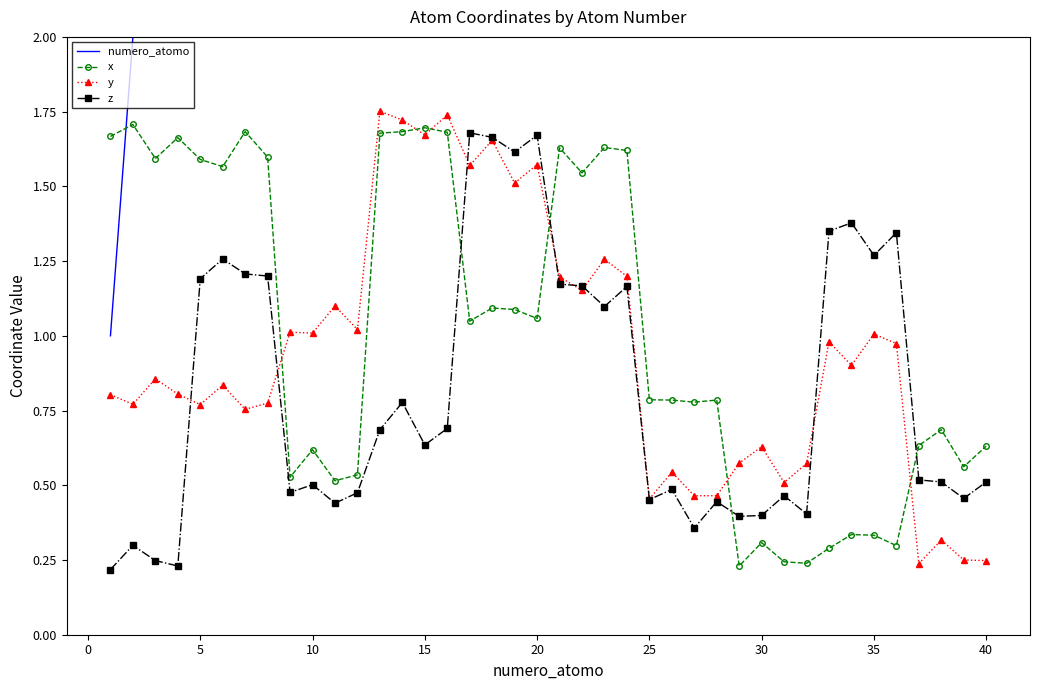

True or false: z has a value of 1.0 at 15.

False